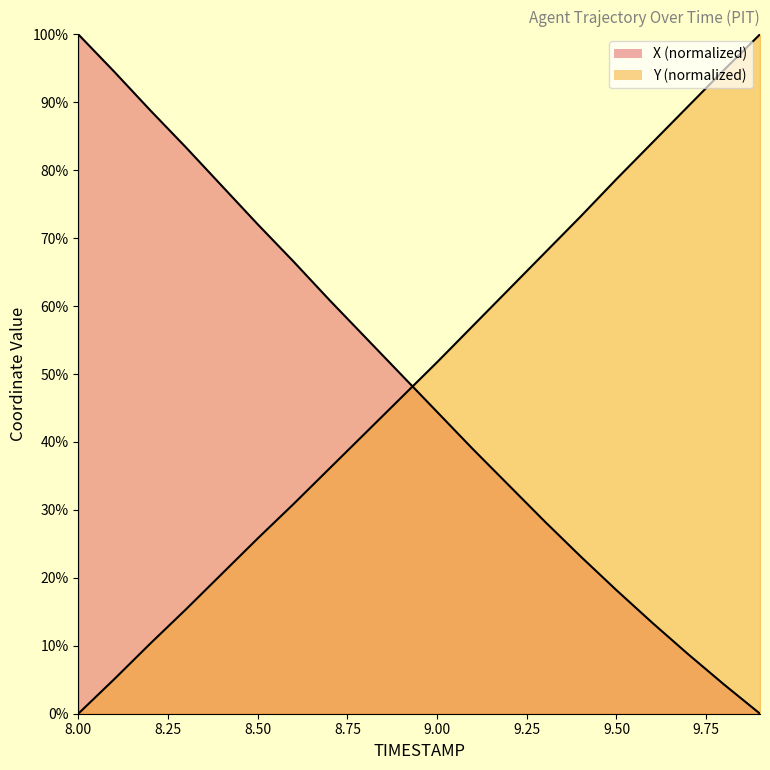

What is the difference between the maximum and minimum values in the X series?

100.0